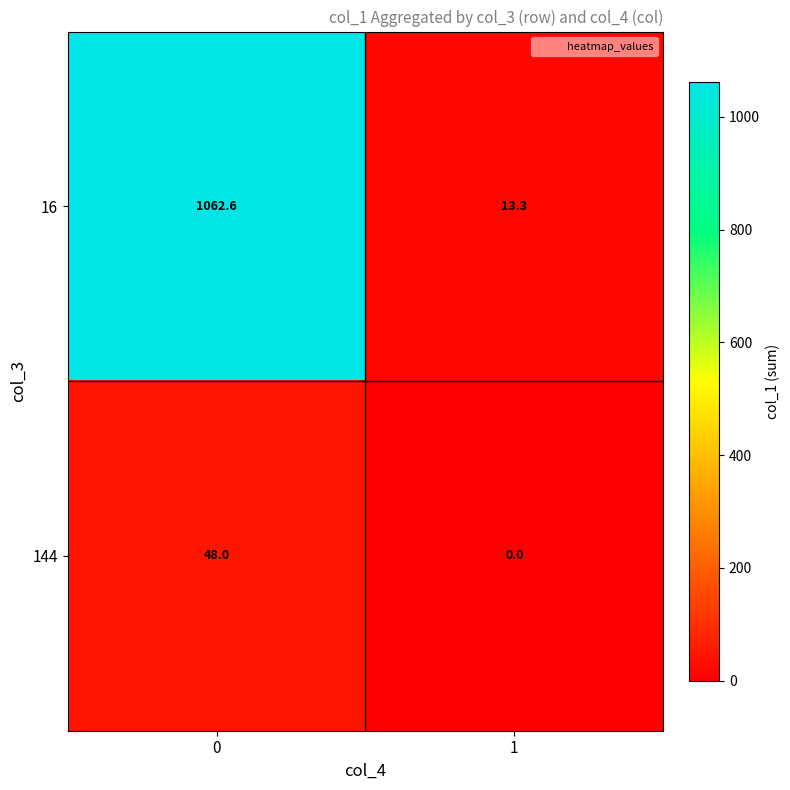

Is it true that 16 equals 13.3 at 1?

True